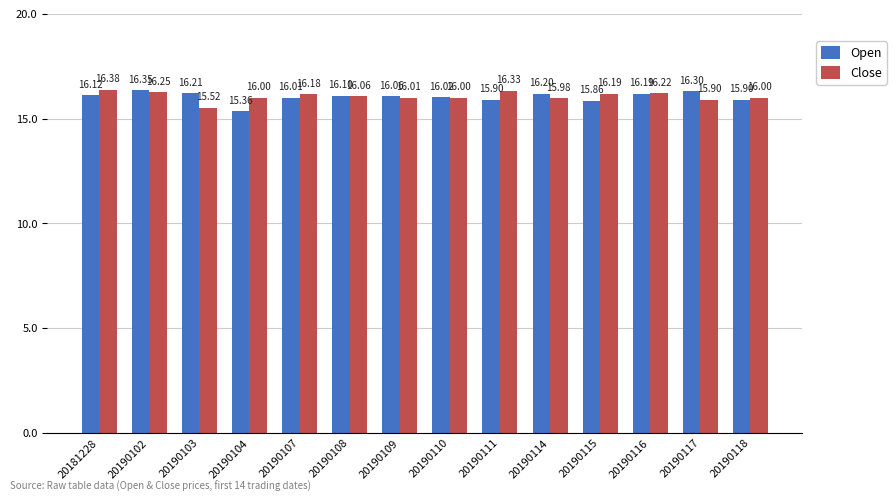

How many values in the Open series are below 16?

4